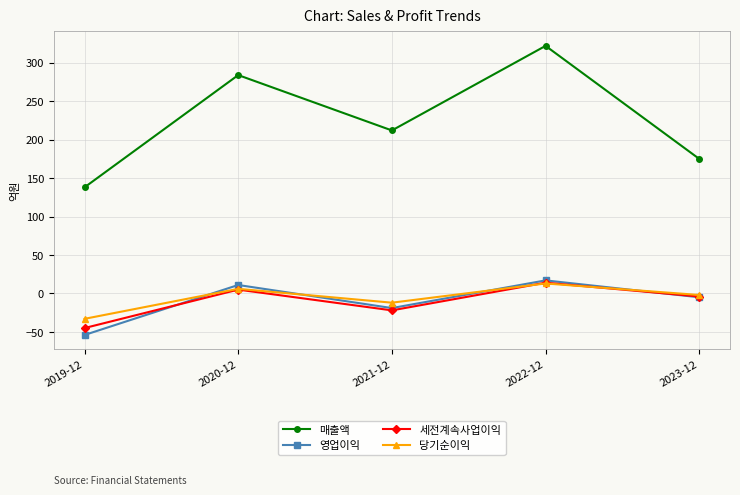

The 세전계속사업이익 series shows -74 at 2019-12. True or false?

False